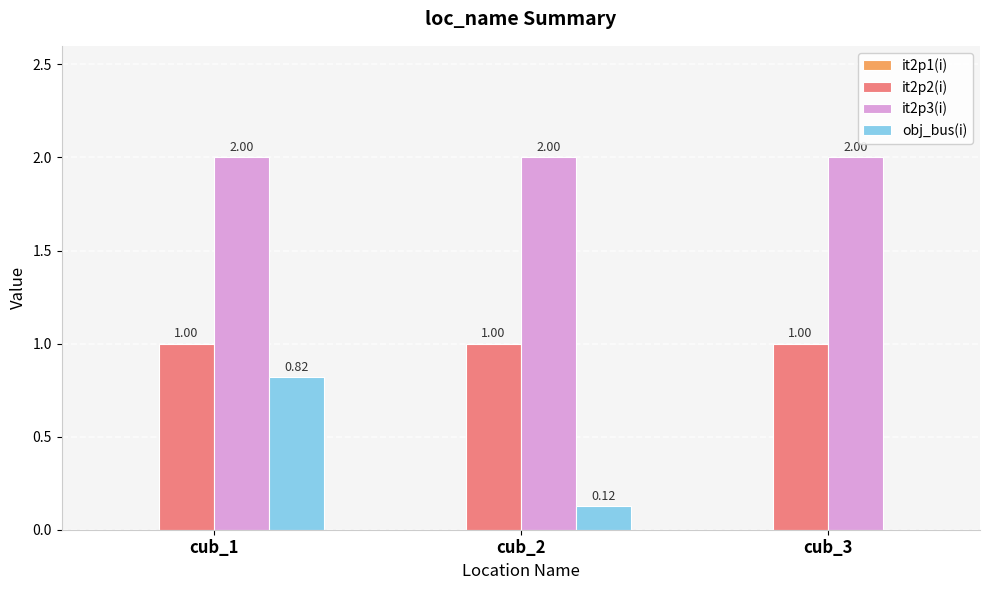

What is the total value across all series at cub_3?

3.0